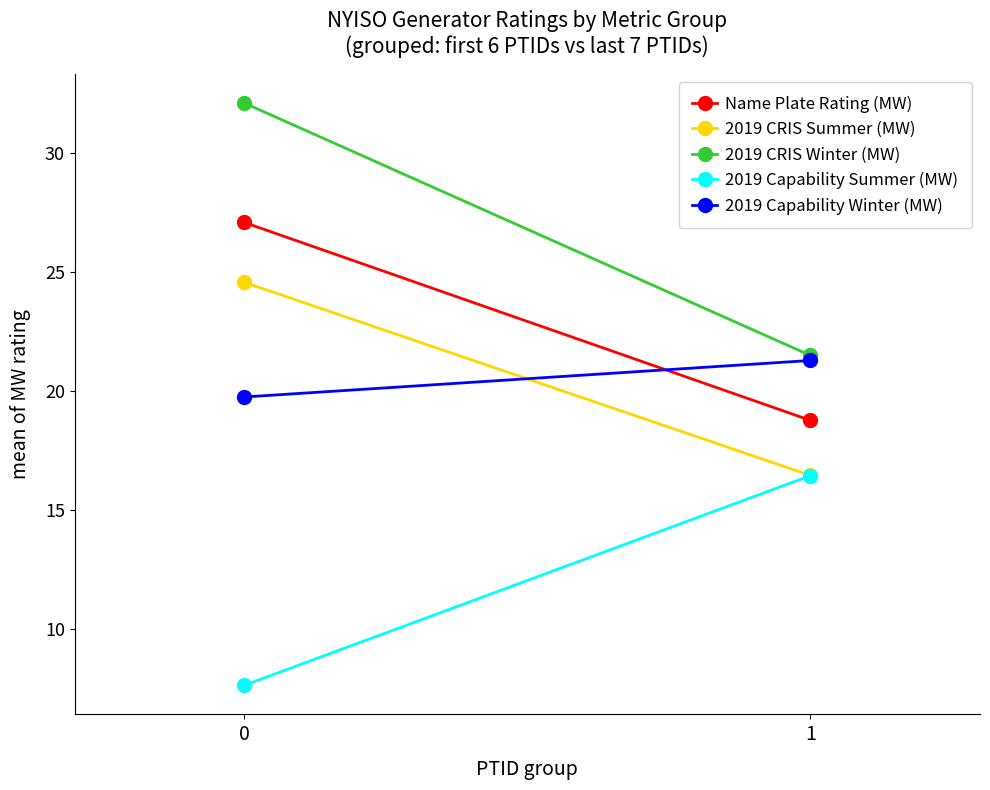

Read the 2019 CRIS Winter (MW) value at 1.

21.5